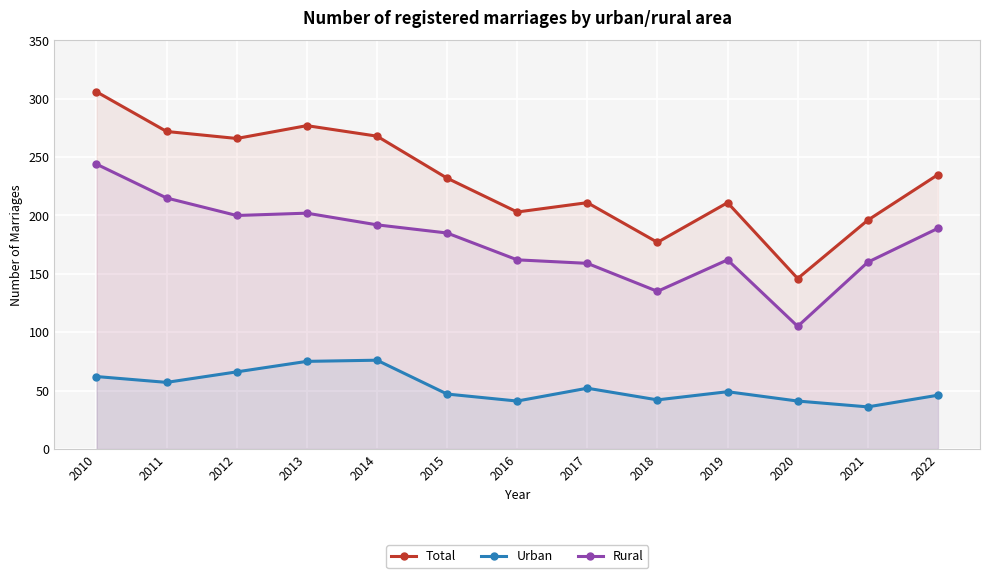

What are all the series names shown in the legend?

Total, Urban, Rural